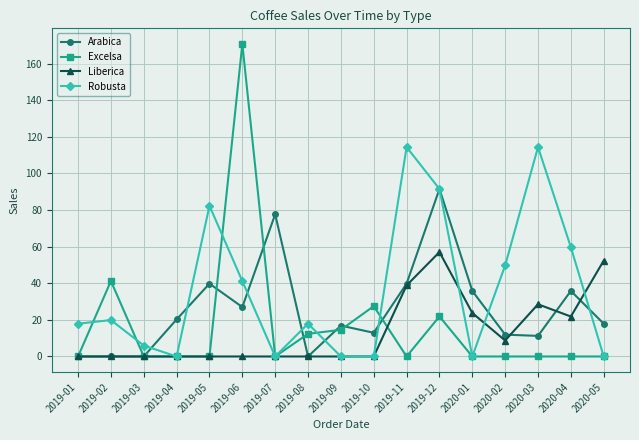

At which category does the chart reach its peak across all series?

2019-06